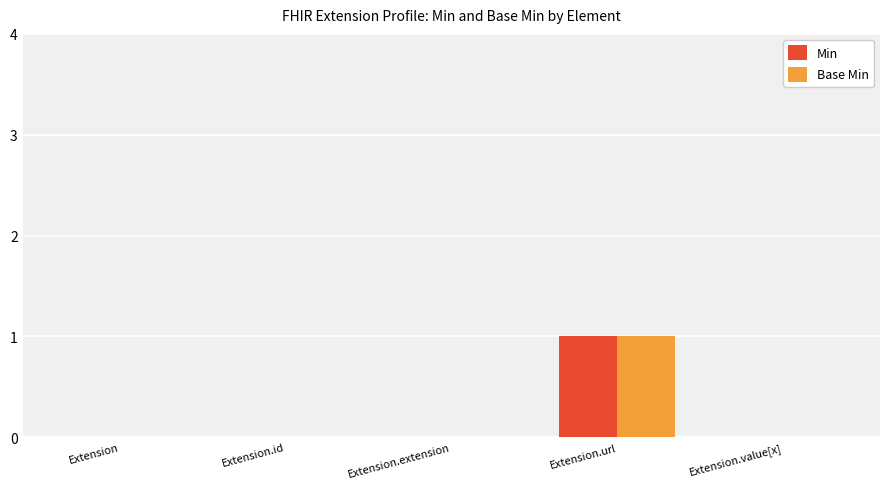

Which label corresponds to the largest value in the chart?

Extension.url